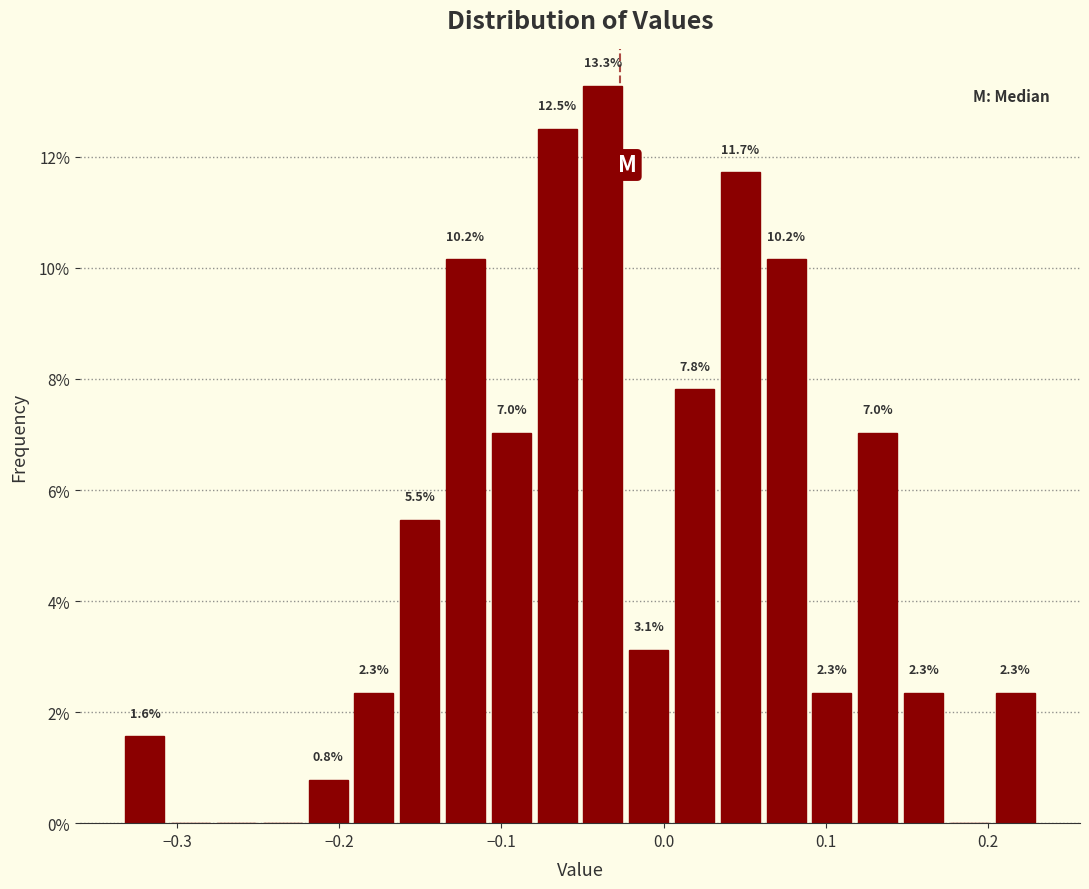

Around what value on the x-axis is the tallest bar? Give the approximate position of its centre, as read against the axis.

-0.04